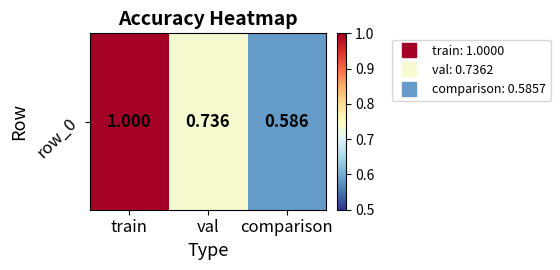

Which has a higher value, train or val?

train